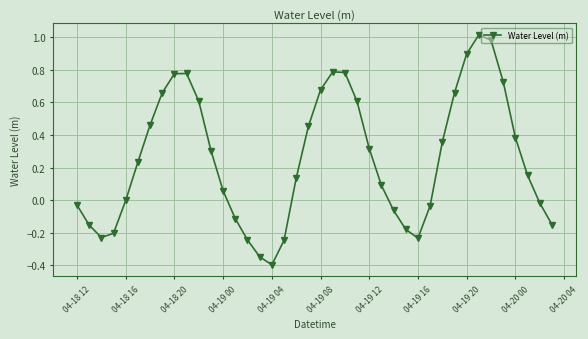

True or false: there are more than 2 points higher than both neighbors.

True